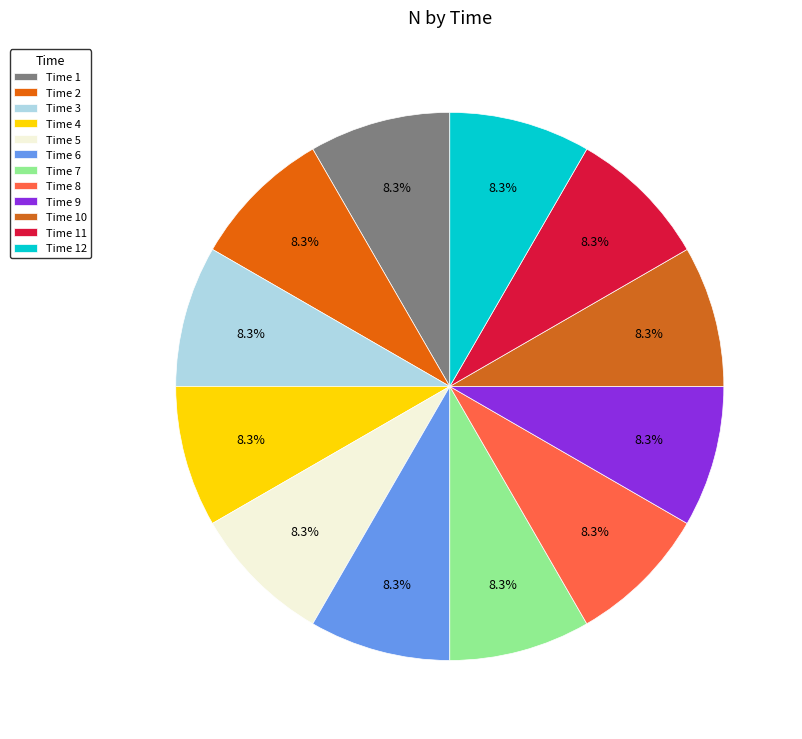

Which category has the smallest portion of the pie?

3